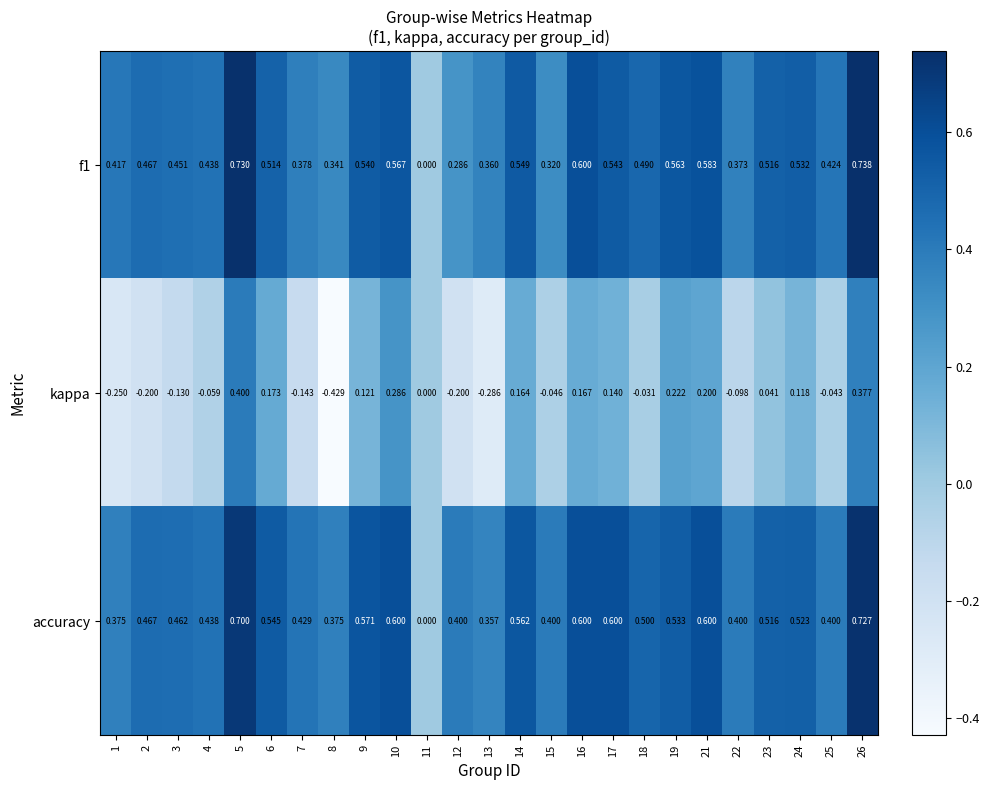

Which series has the largest total across all categories?

accuracy